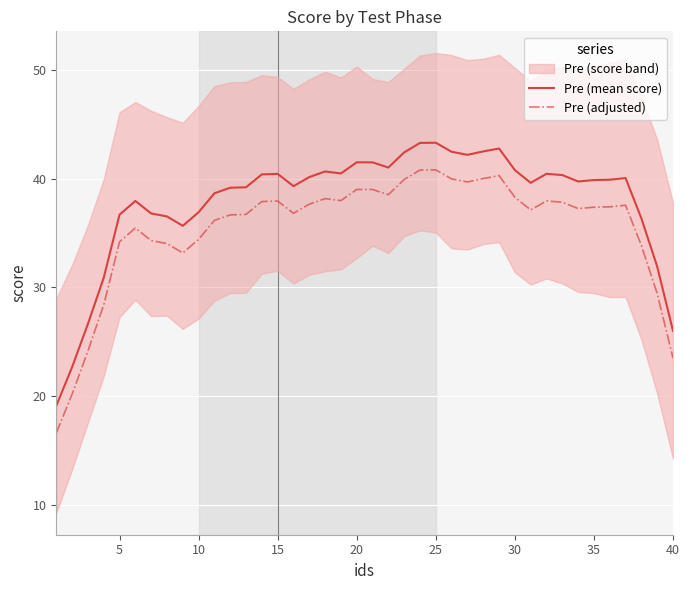

What is the lowest value of the Pre (adjusted) series?

16.6